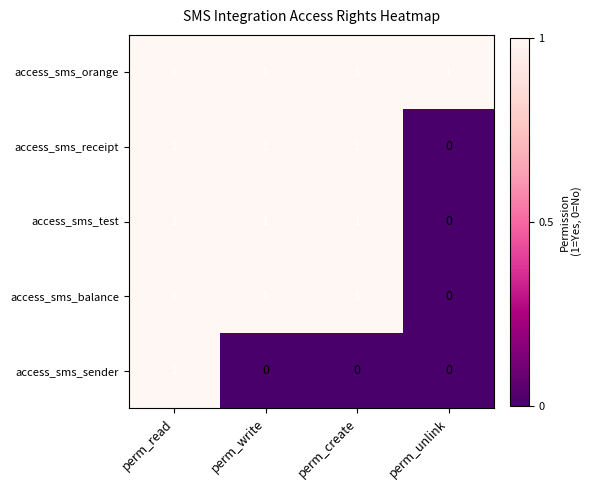

The value of access_sms_receipt at perm_unlink is 0. True or false?

True